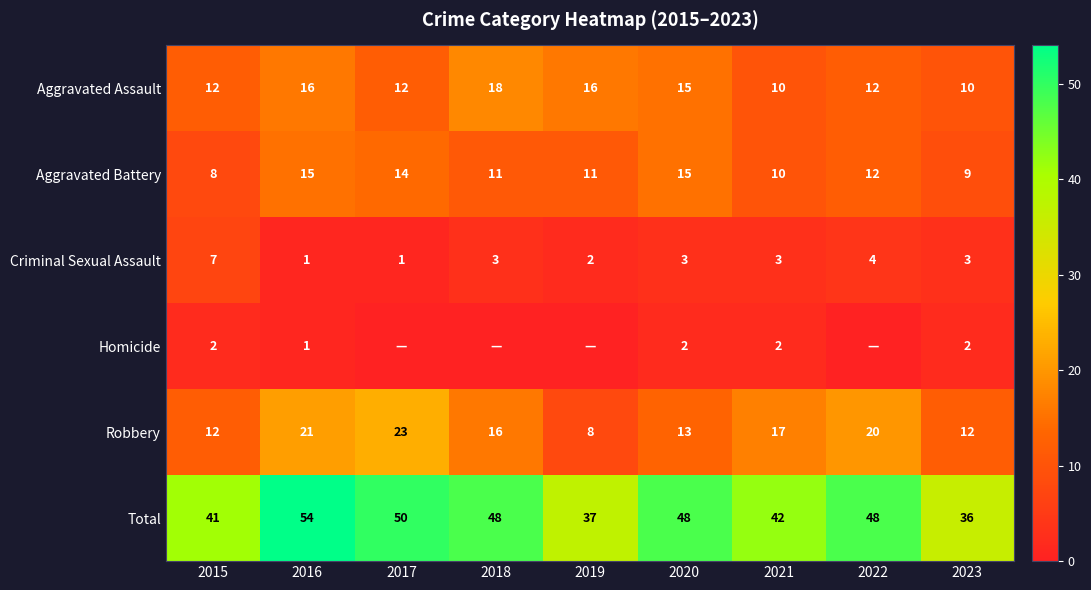

Which label corresponds to the smallest value in the chart?

2017